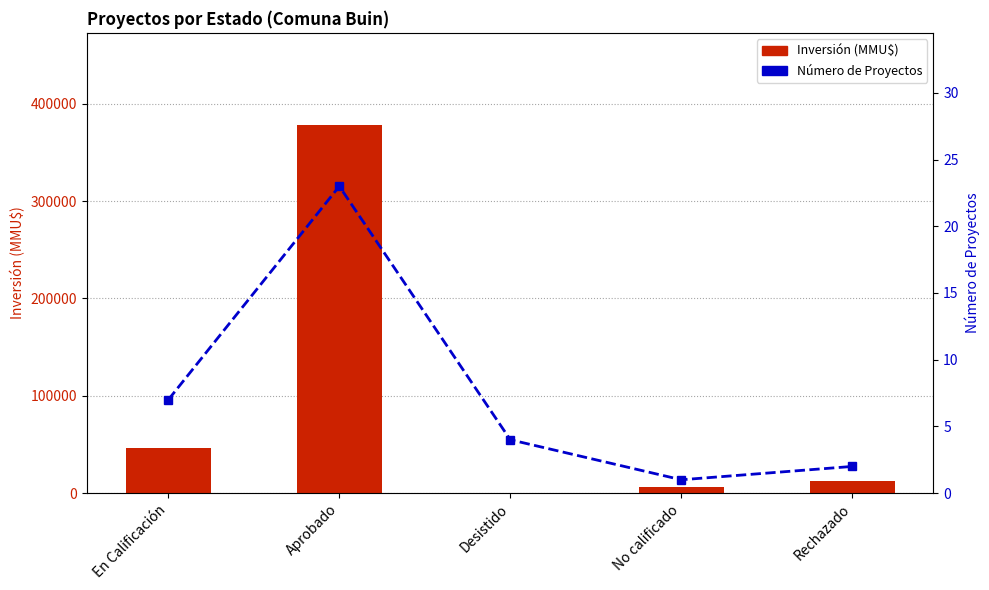

How many distinct data groups are displayed?

2